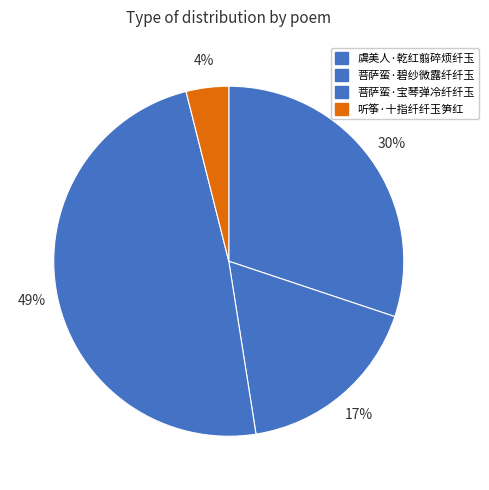

True or false: 听筝·十指纤纤玉笋红 accounts for 17% of the total.

False